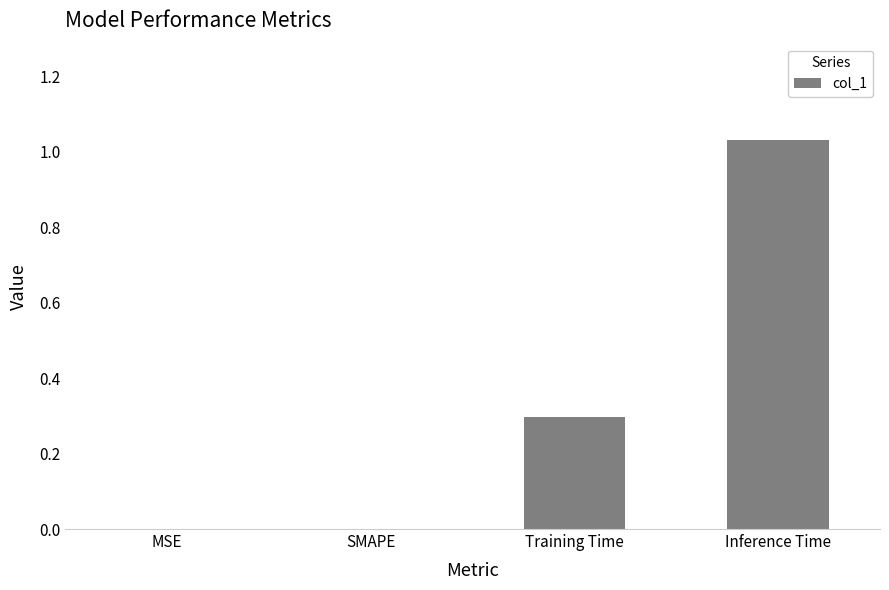

The chart shows a value of 0.0 at MSE. True or false?

True